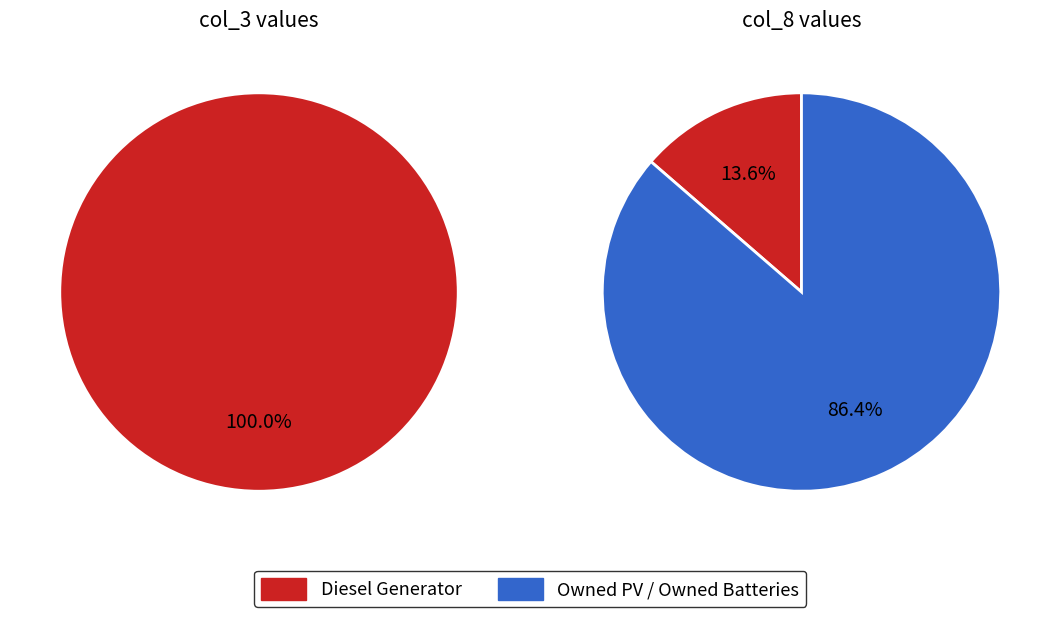

What is the largest slice in the pie chart?

Owned Batteries